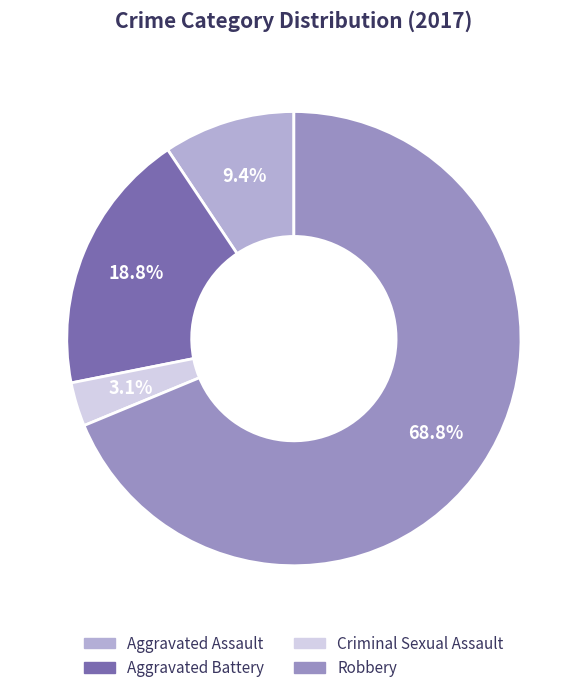

What is the total percentage of Robbery and Aggravated Battery?

87.5%